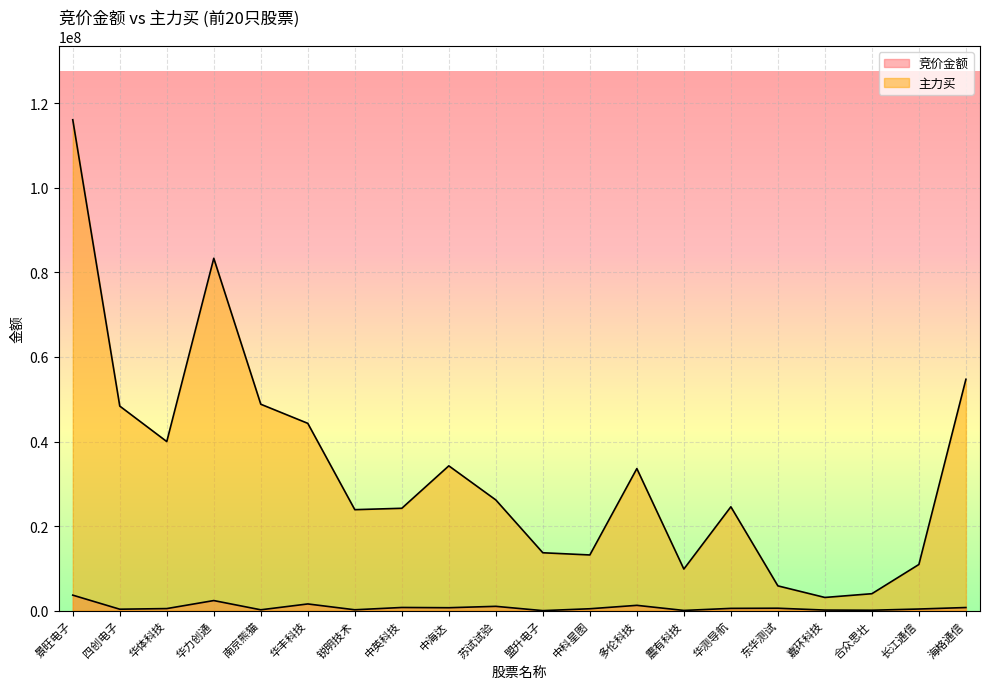

Which has a higher value, 华力创通 or 景旺电子?

景旺电子